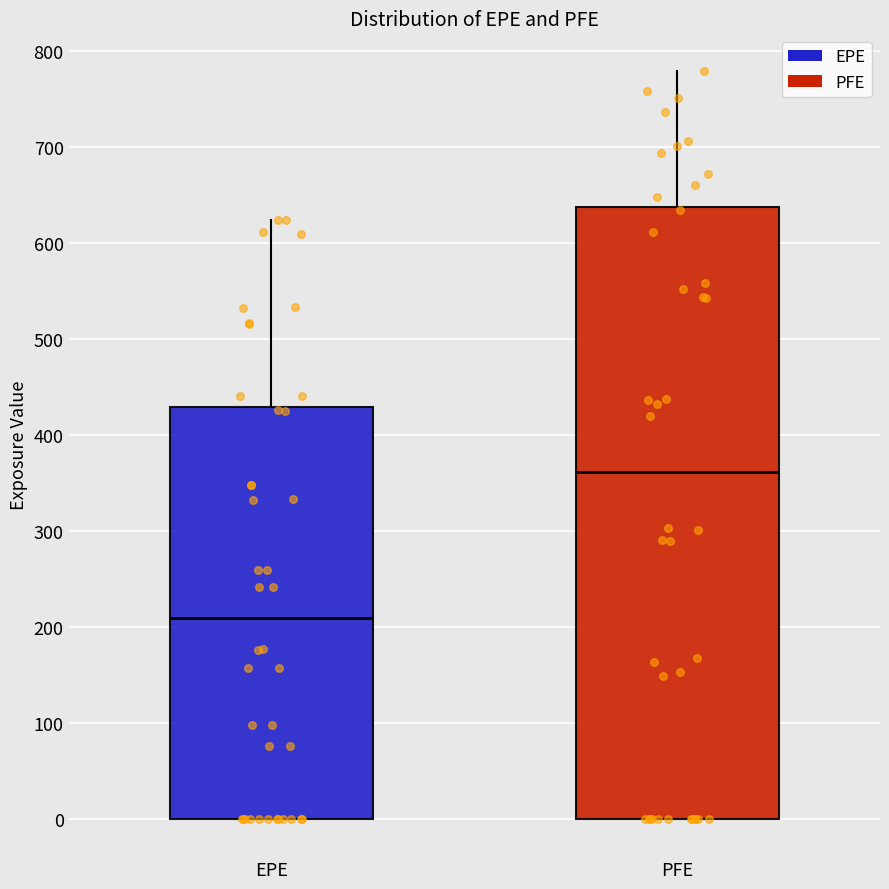

Reading left to right, read every box against the y-axis: the position of its median line, the range the box covers, and the ends of its whiskers. The values are not printed on the chart, so give them approximately, as read against the axis.

EPE: median 210, box 0 to 430, whiskers 0 to 620
PFE: median 360, box 0 to 640, whiskers 0 to 780